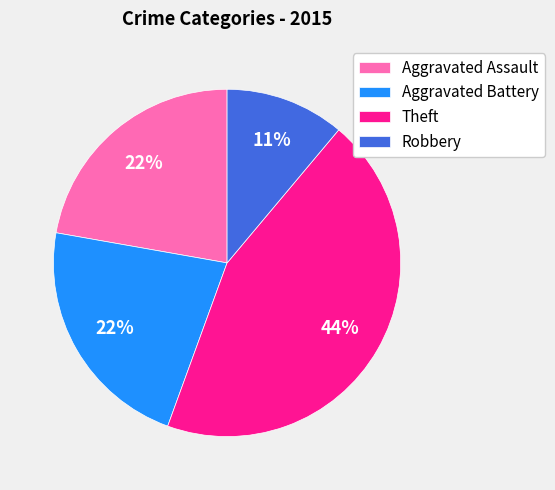

How many slices are in this pie chart?

4